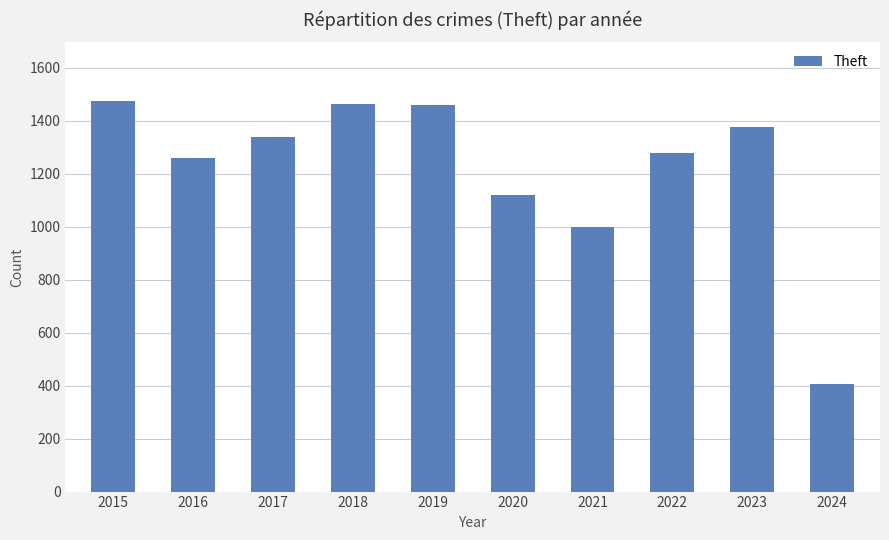

The chart shows a value of 1904 at 2023. True or false?

False